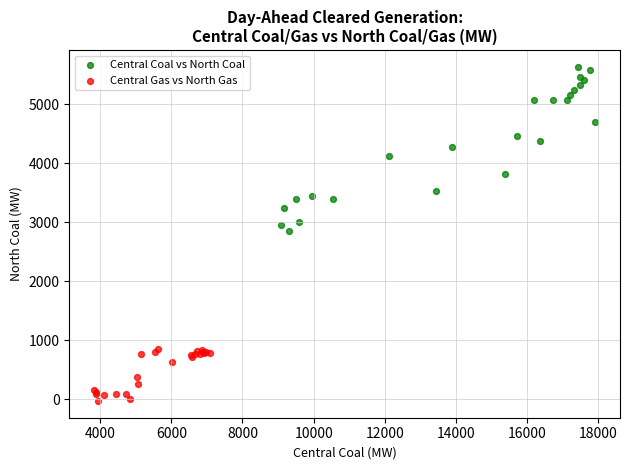

Which series contains the highest Y value?

Central Coal vs North Coal